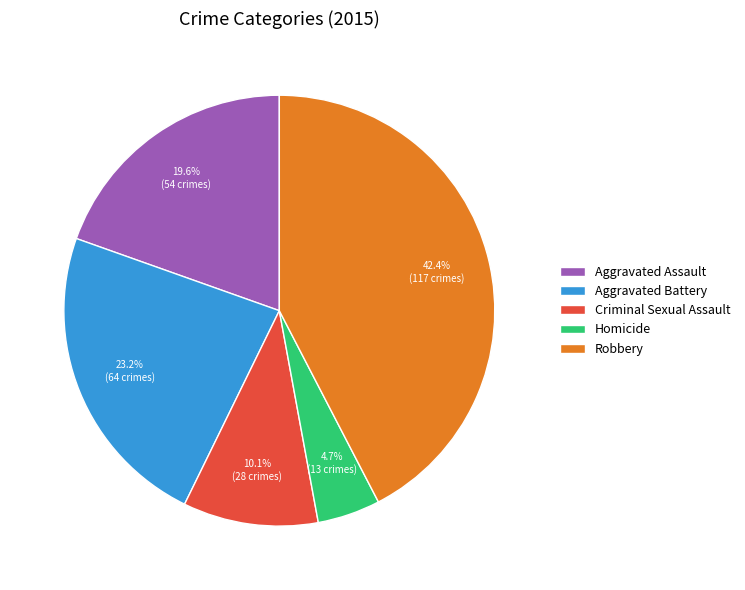

To the nearest percent, what portion does Homicide represent?

5%